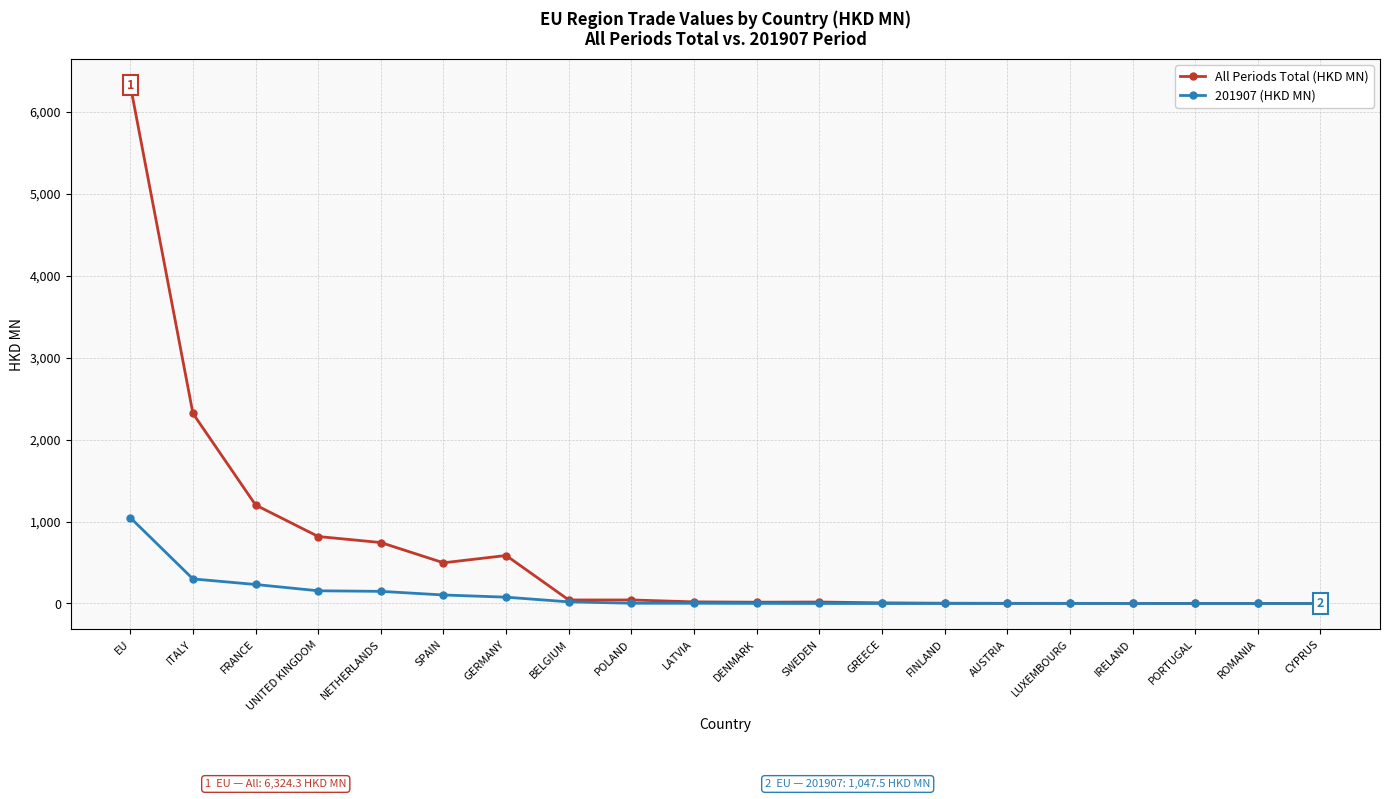

What is the total value across all series at ITALY?

2619.2